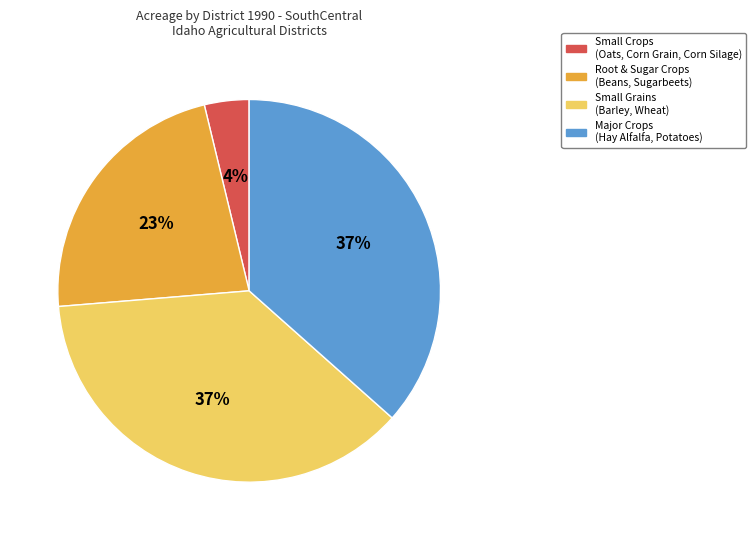

Which has a higher value, Major Crops (Hay Alfalfa, Potatoes) or Root & Sugar Crops (Beans, Sugarbeets)?

Major Crops (Hay Alfalfa, Potatoes)